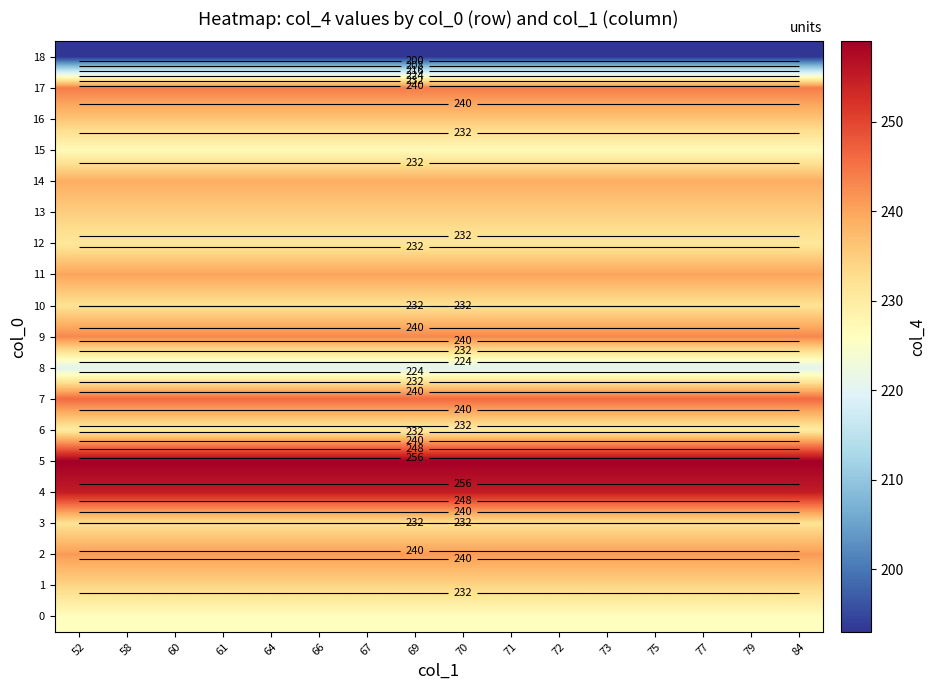

At which category is the sum across all series the highest?

52